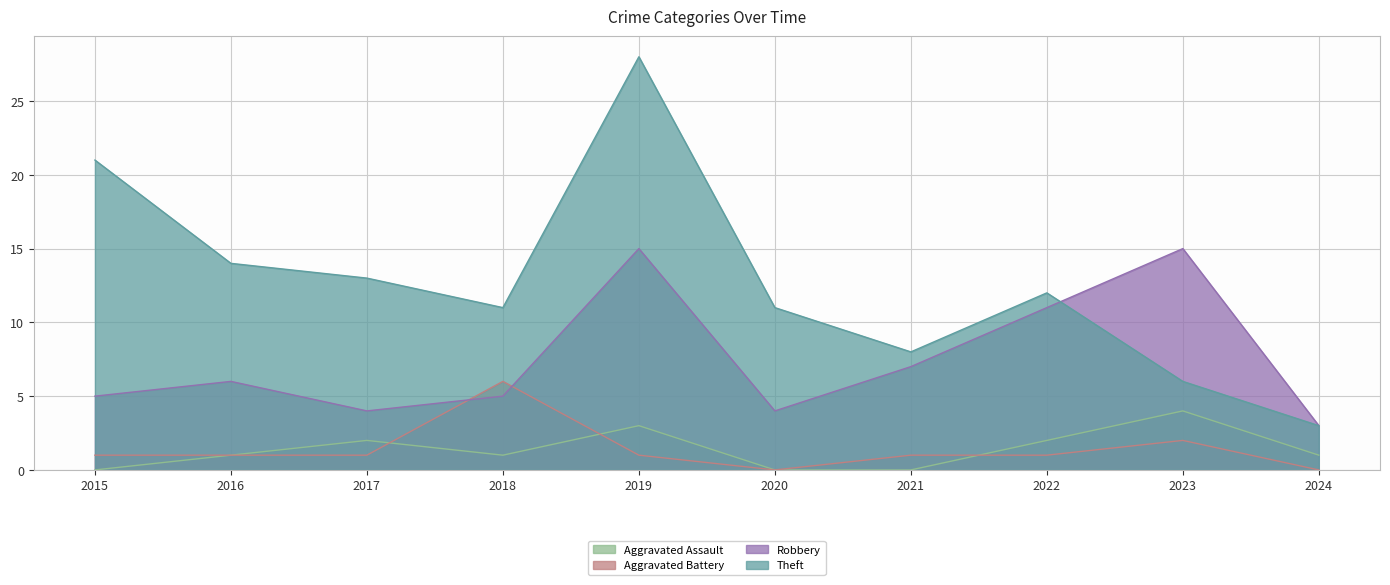

What is the greatest value displayed?

28